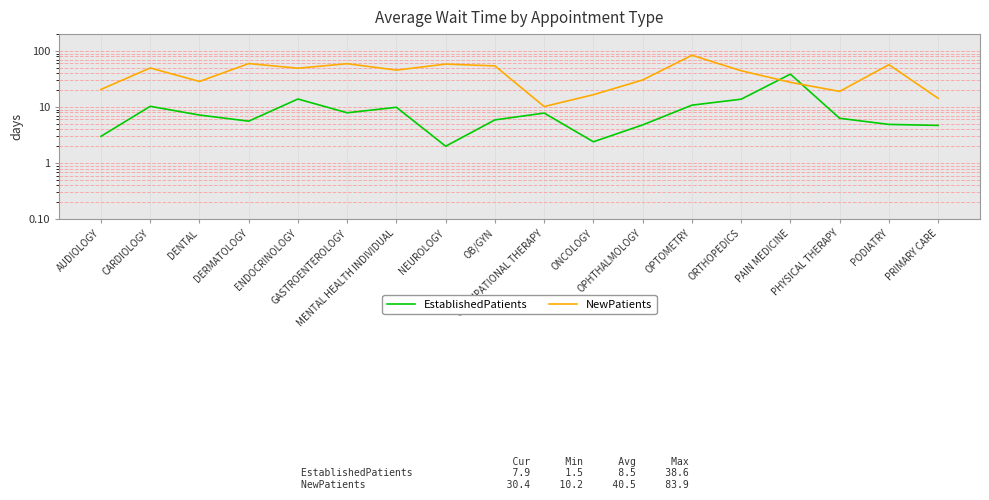

What is the sum of the EstablishedPatients values at PAIN MEDICINE and DENTAL?

45.8